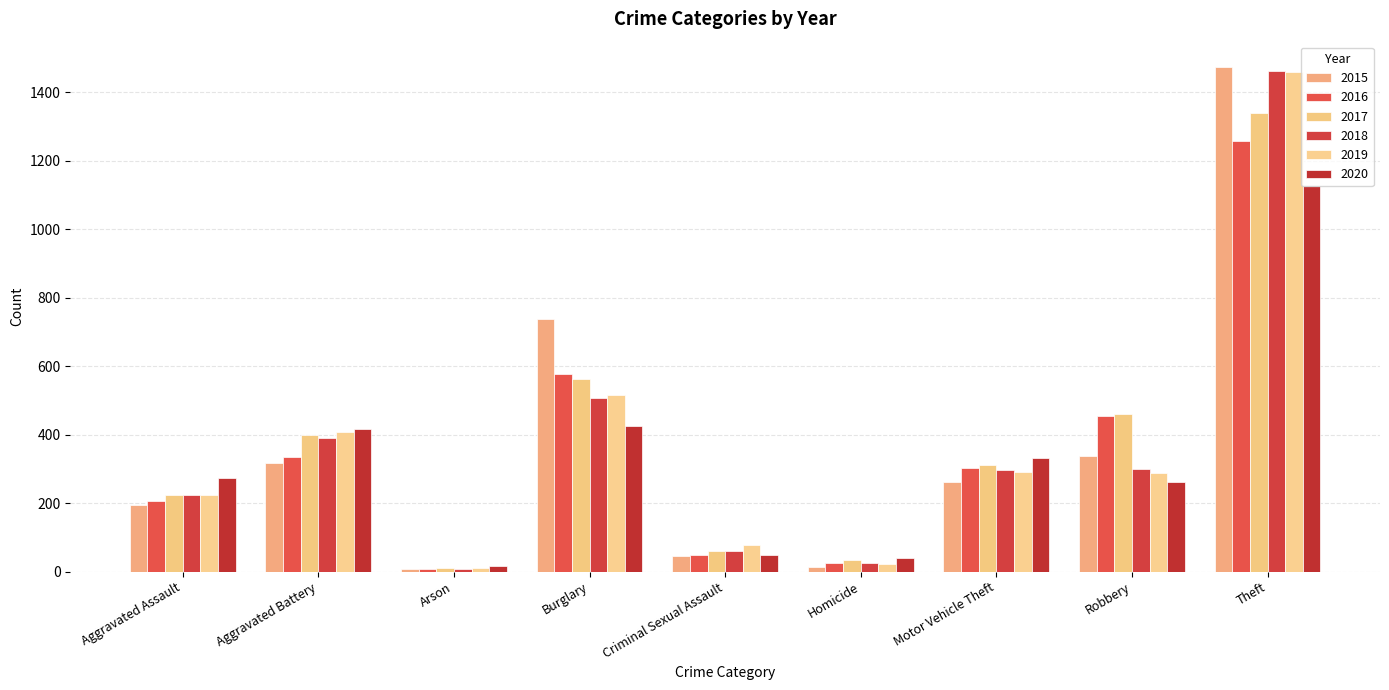

Rank the series at Aggravated Battery from highest to lowest value.

2020, 2019, 2017, 2018, 2016, 2015